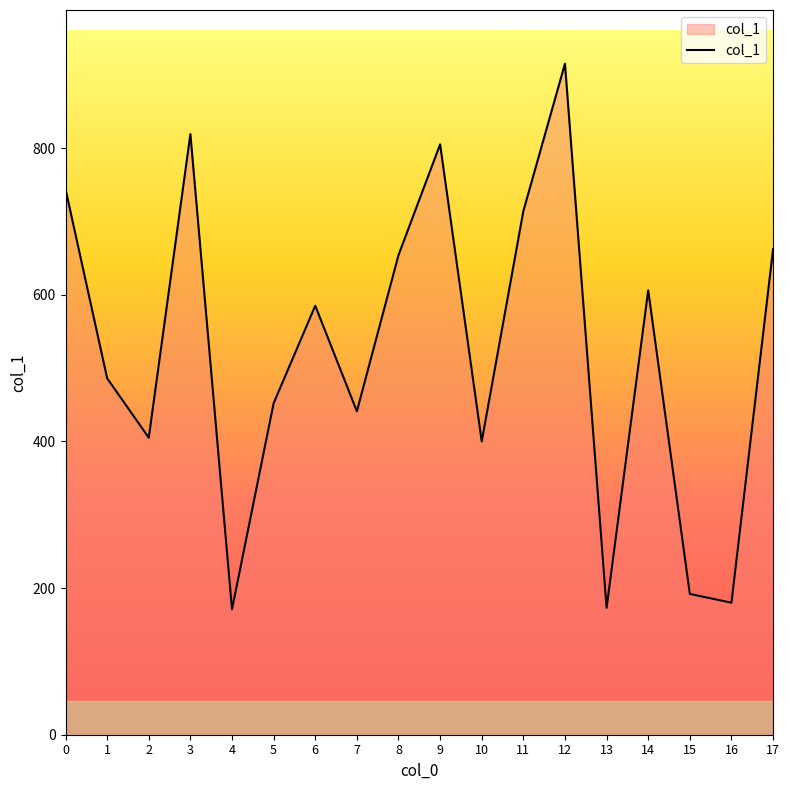

What is the difference between the maximum and second lowest values?

742